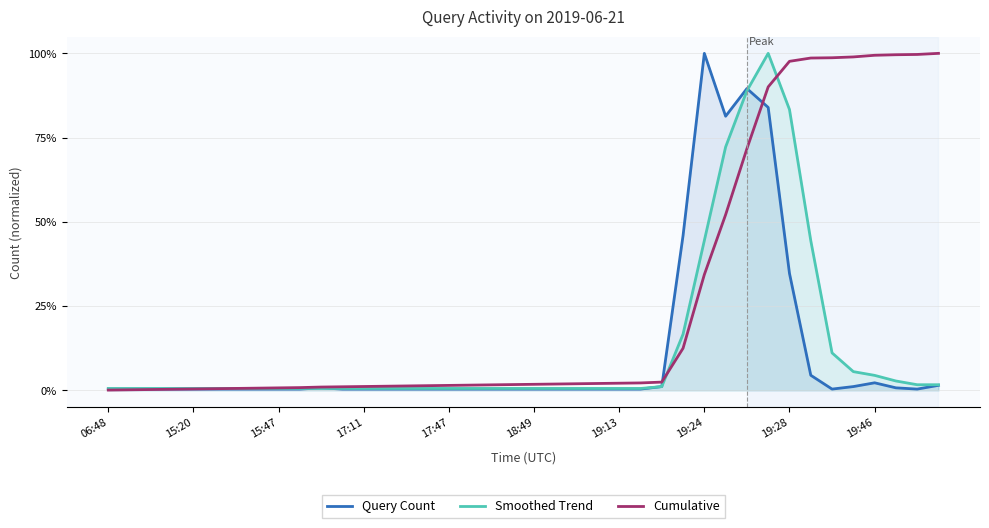

What is the spread (max minus min) of values at 19:28?

62.9